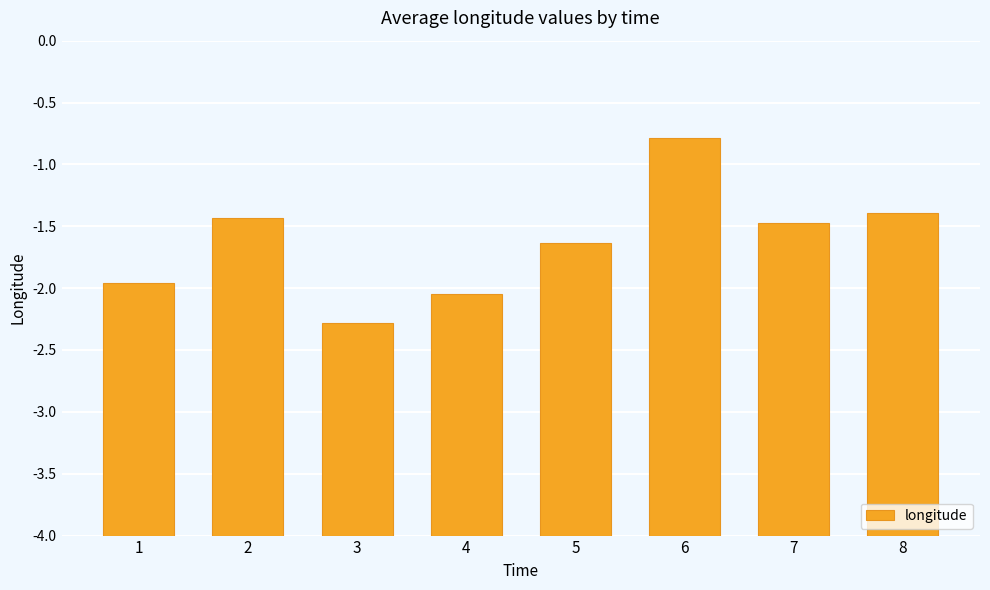

Approximately how many times larger is the value at 8 compared to 7?

1.0